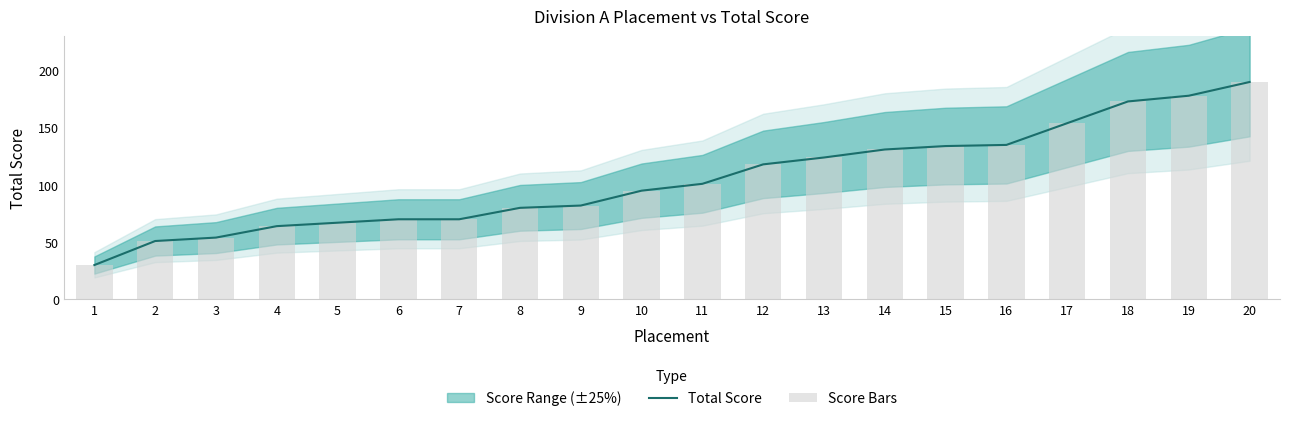

What is the difference between the Score Bars values at 1 and 7?

40